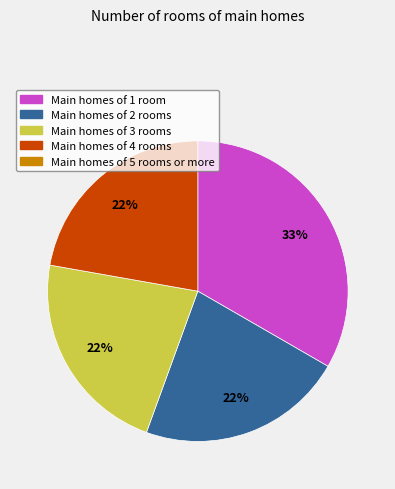

To the nearest percent, what is the difference between the largest and smallest slice percentages?

11%